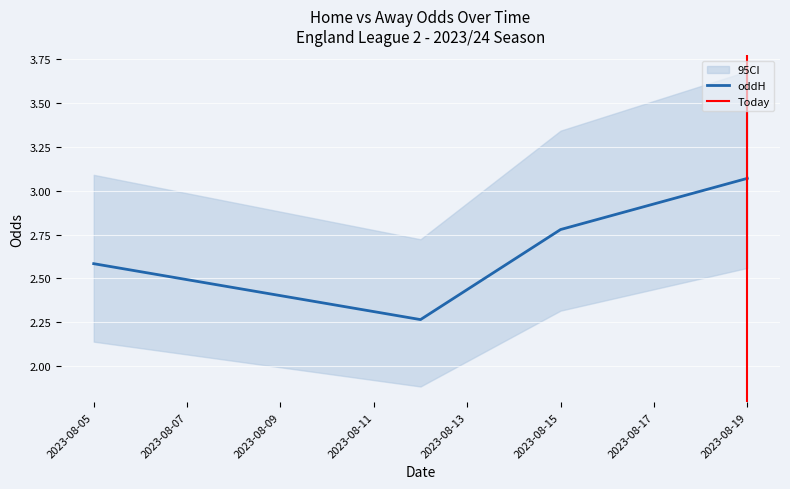

How many interior local valleys does the oddH series have?

1